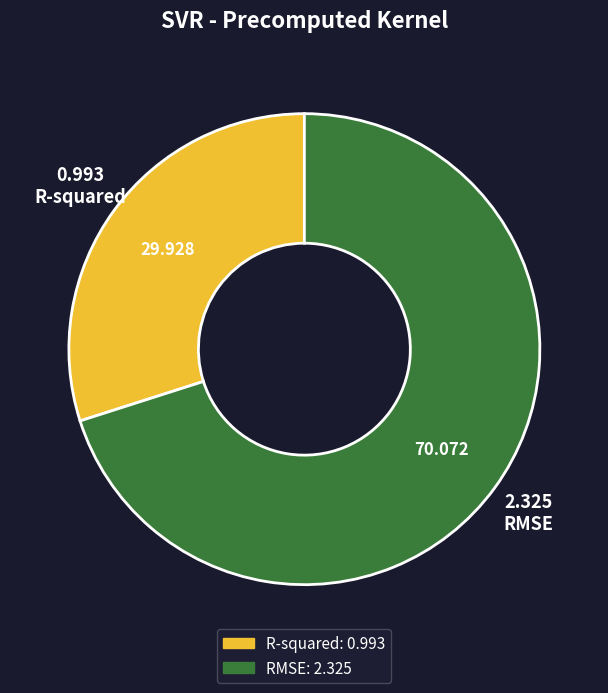

What is the largest slice in the pie chart?

RMSE